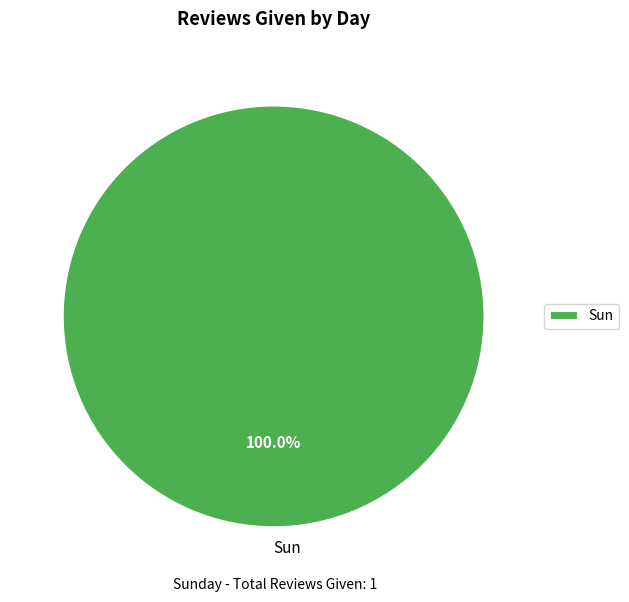

Does Sun represent more than half of the total?

Yes